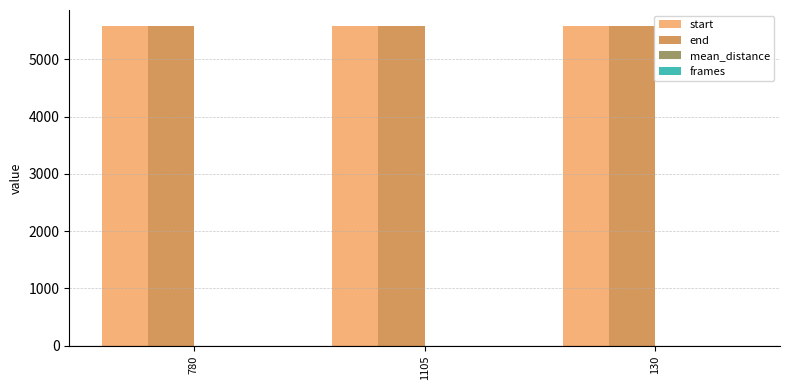

The value of start at 780 is 5576.0. True or false?

True